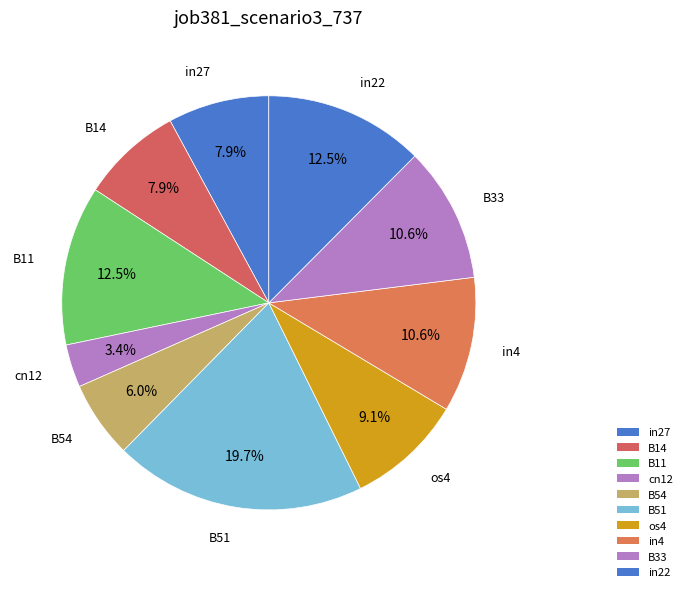

What portion of the pie excludes in4?

89.4%